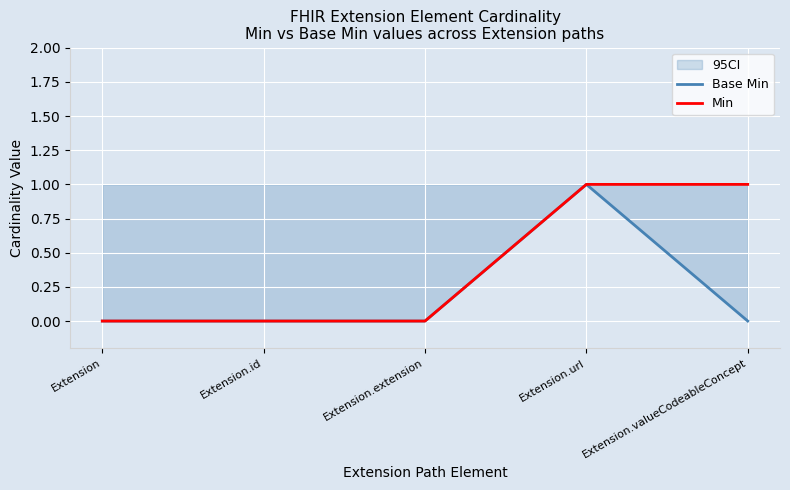

The value of Base Min at Extension.valueCodeableConcept is 0. True or false?

True